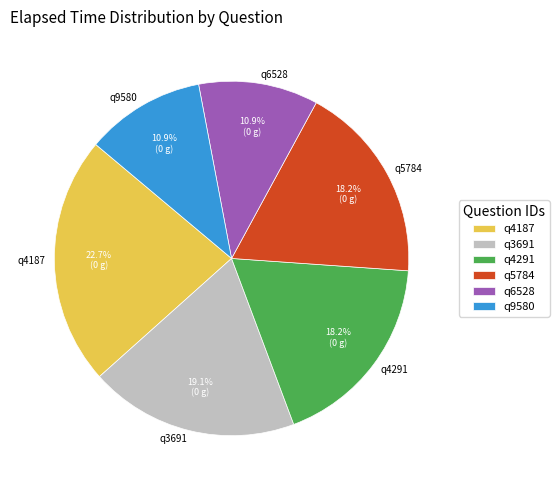

Which has a higher value, q6528 or q5784?

q5784